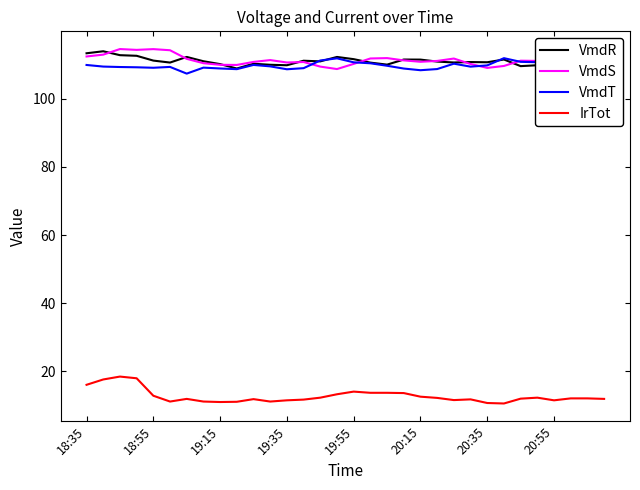

True or false: IrTot and VmdT intersect in this chart.

False